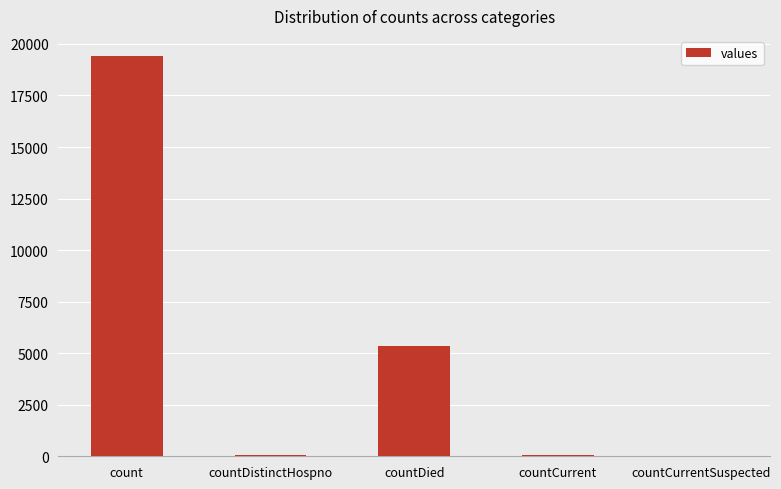

Between countCurrentSuspected and count, which is larger?

count